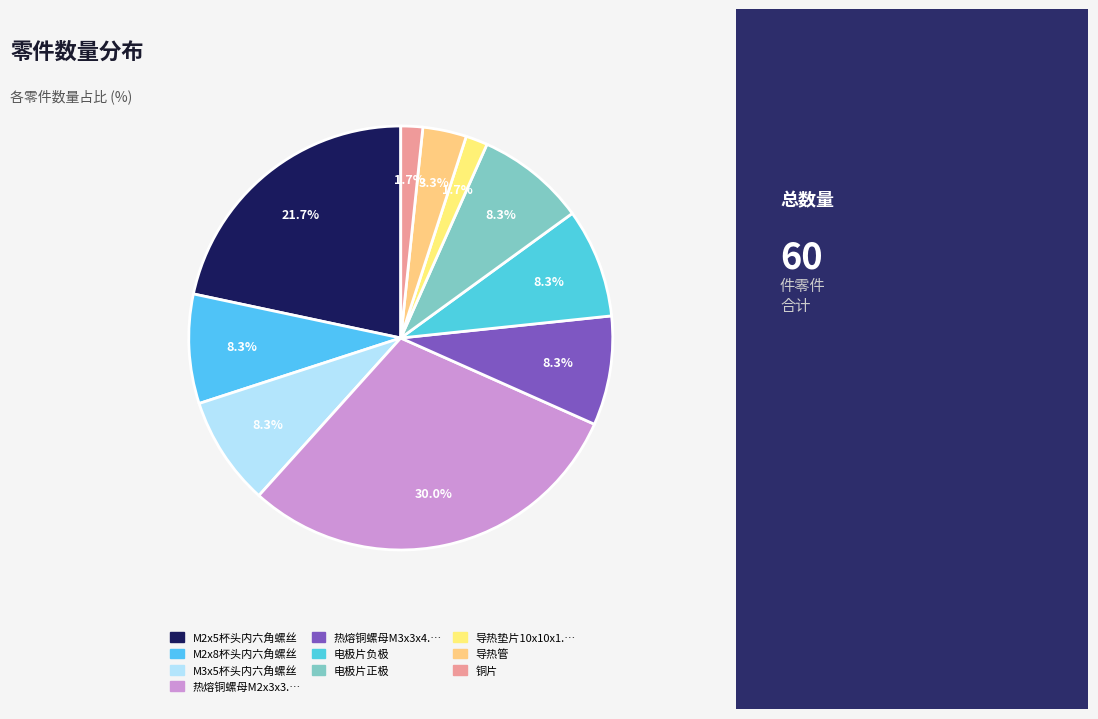

What is the largest slice in the pie chart?

热熔铜螺母M2x3x3.2